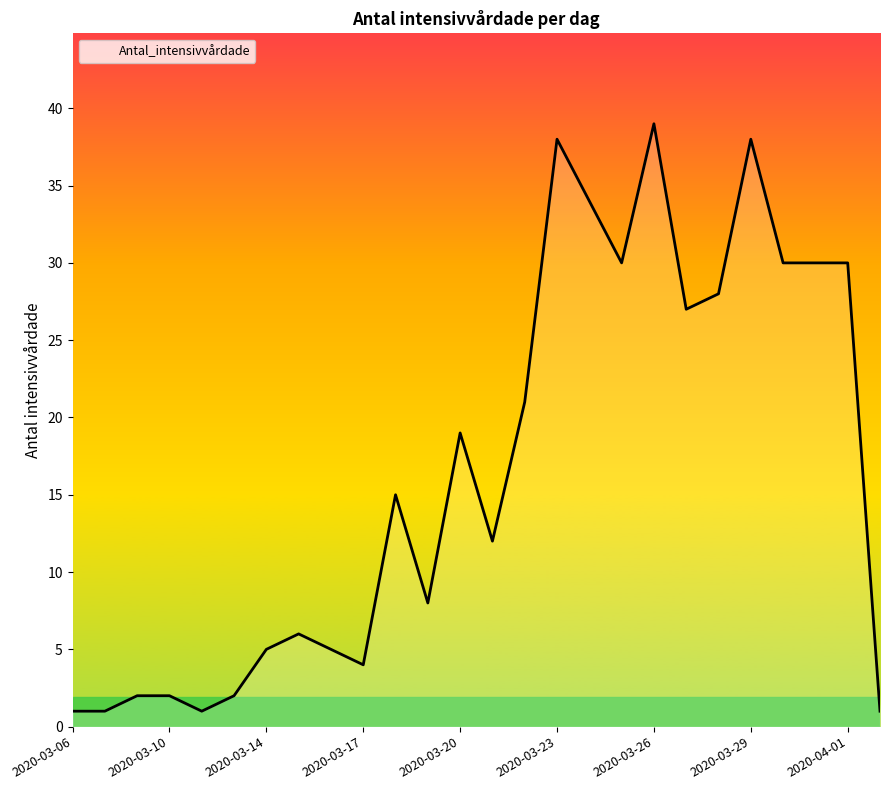

What is the greatest value displayed?

39